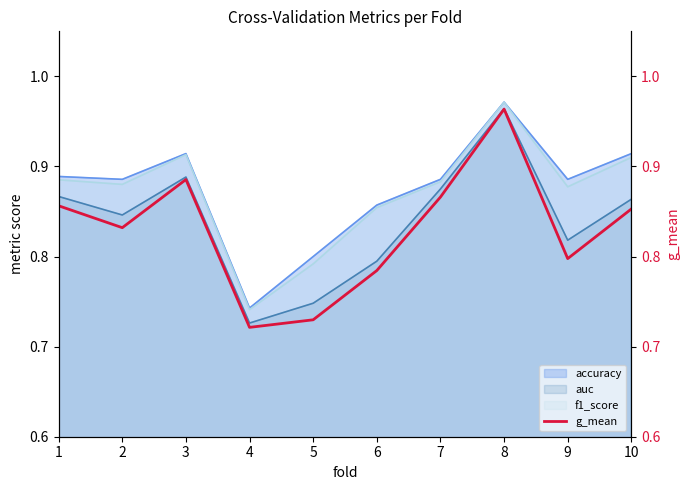

Is it true that auc equals 0.6 at 8?

False